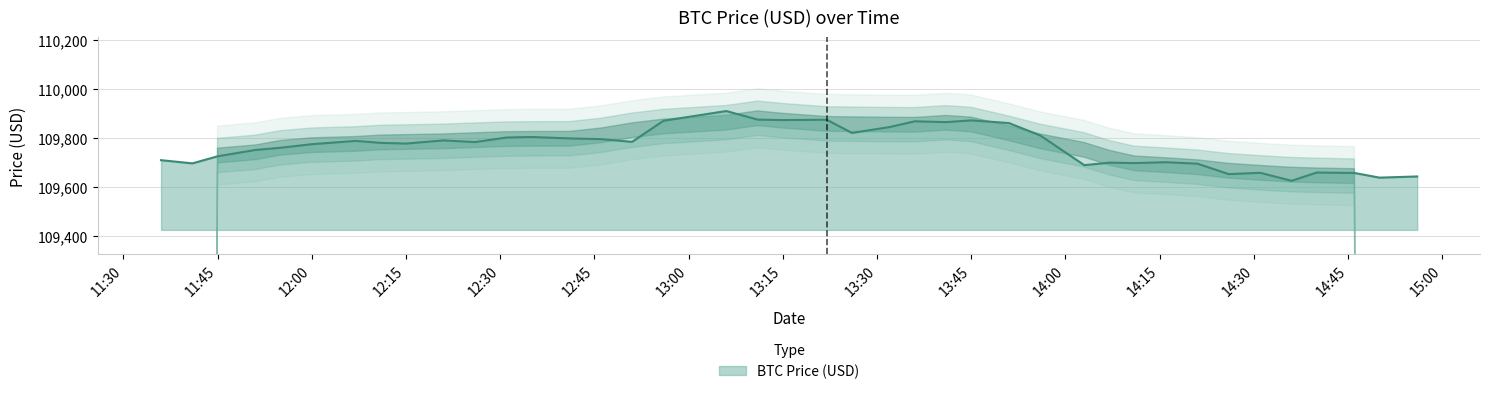

What is the average value?

109766.7